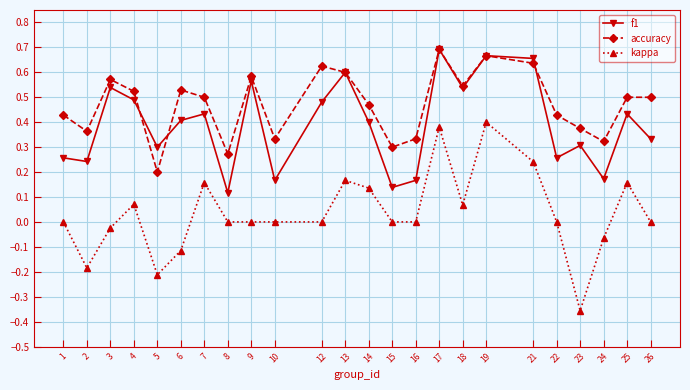

Is it true that f1 equals 0.3 at 18?

False